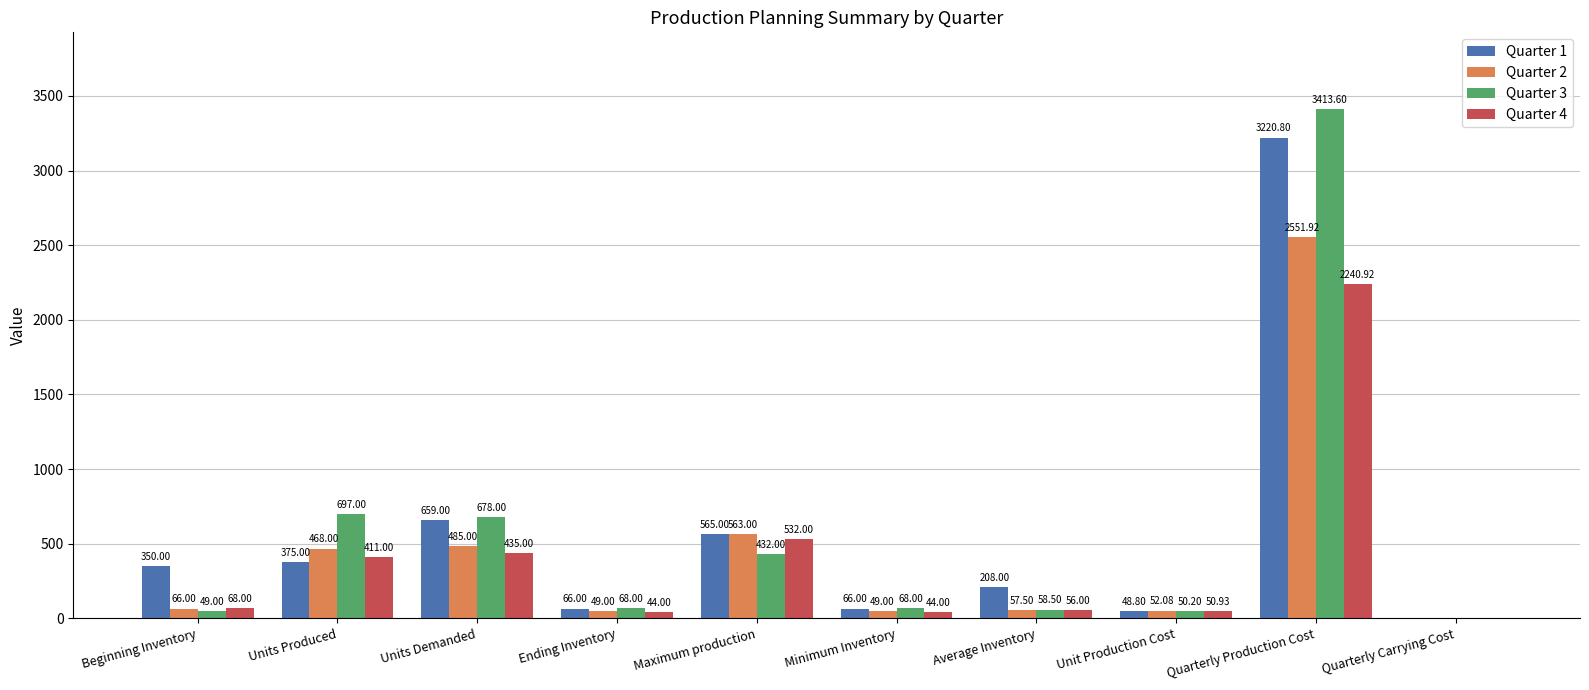

What is the sum of the Quarter 2 values at Ending Inventory and Quarterly Carrying Cost?

49.0